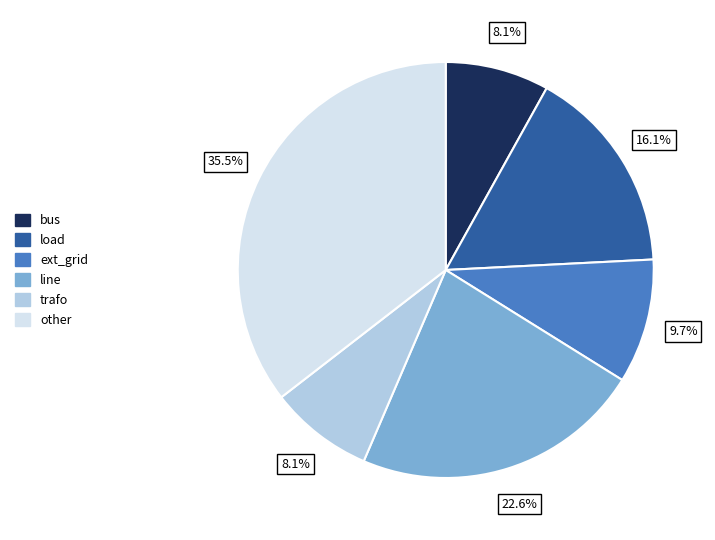

What is the ratio of the value at bus to the value at trafo?

1.0